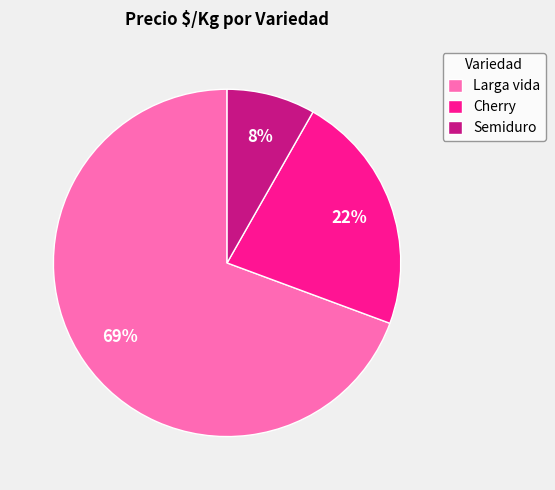

Is it true that Cherry is 22% of the pie?

True